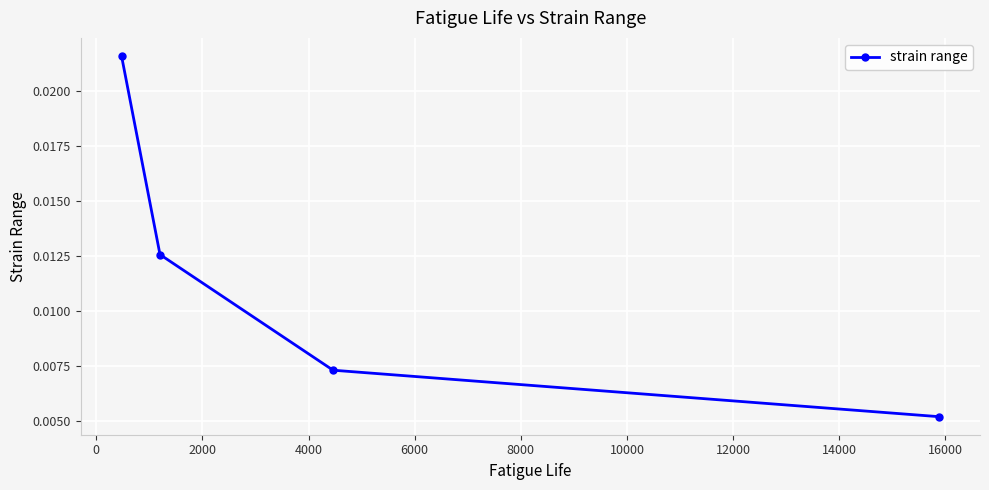

True or false: the data has more than 2 interior local peaks.

False